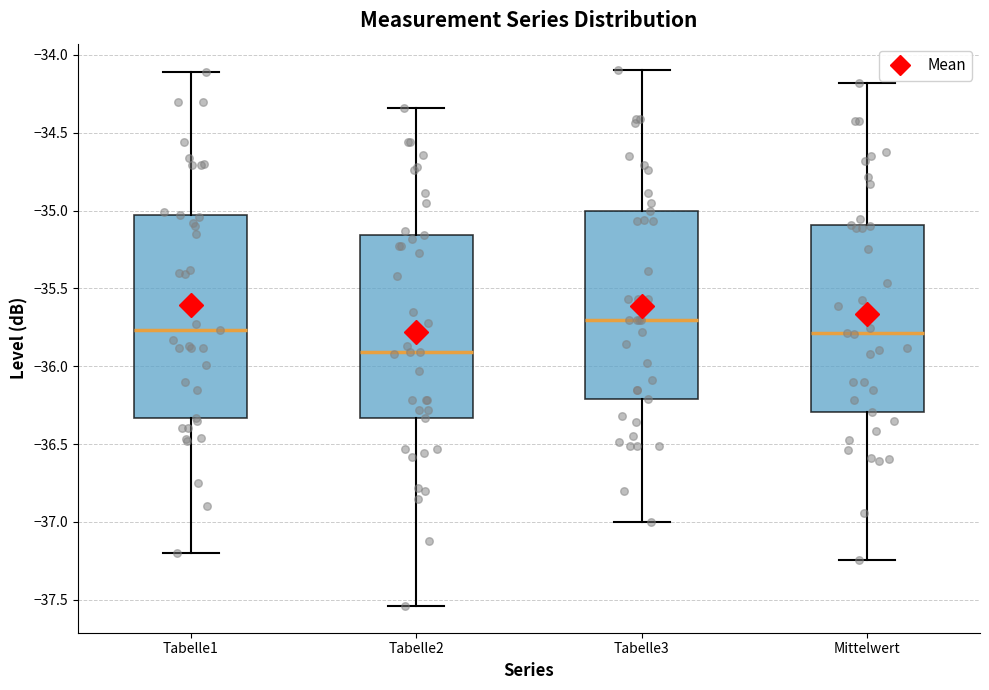

Which box's median line is the lowest?

Tabelle2